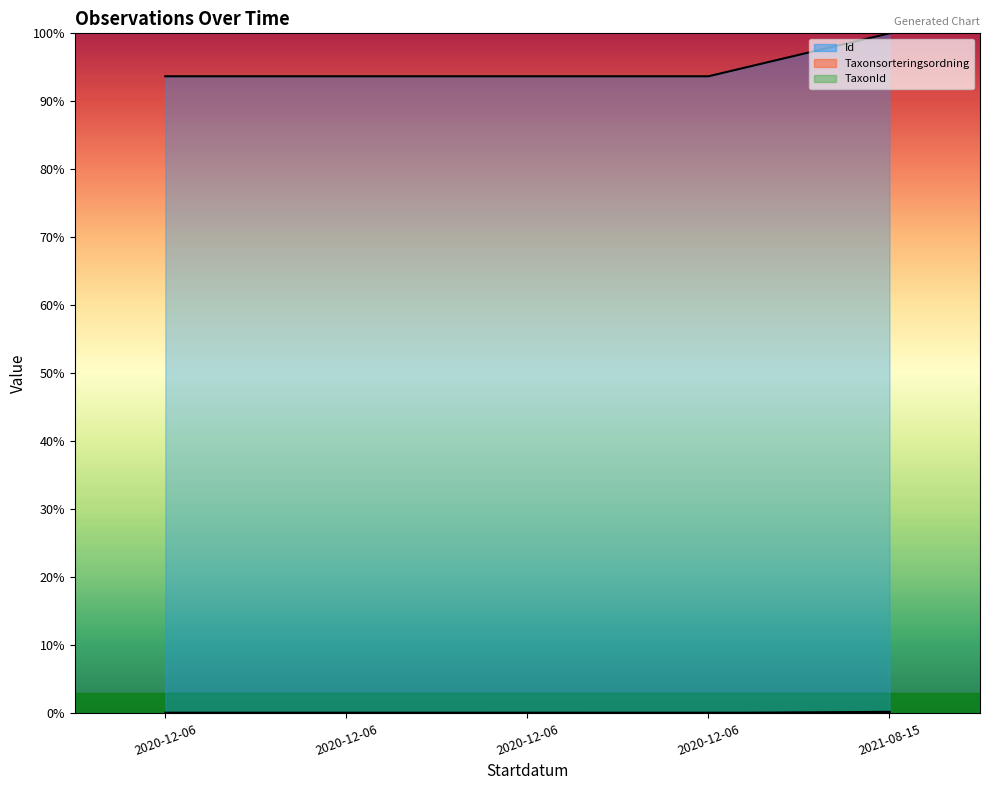

Which series has the largest range (max minus min)?

Id